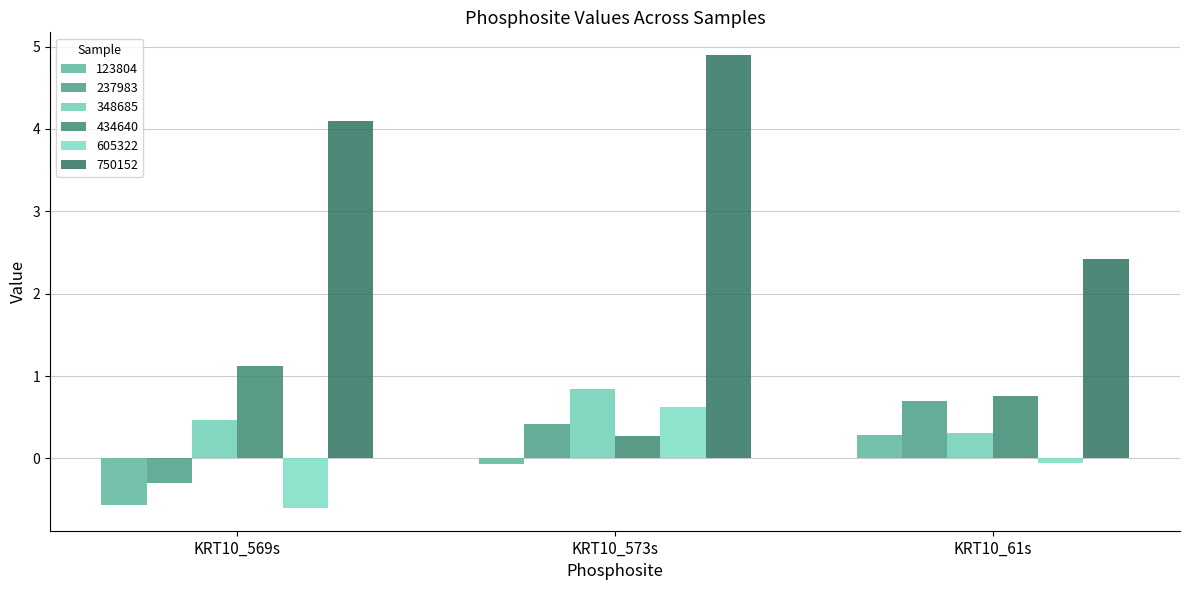

Which label corresponds to the smallest value in the chart?

KRT10_569s